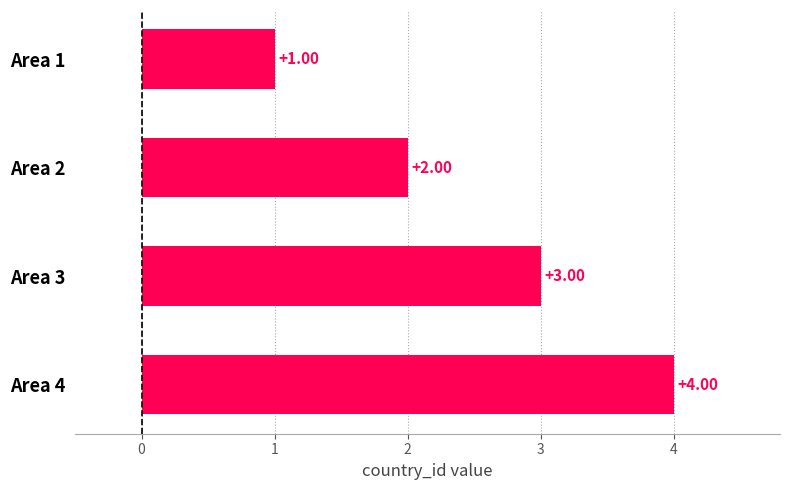

Rank the categories by value from lowest to highest.

Area 1, Area 2, Area 3, Area 4